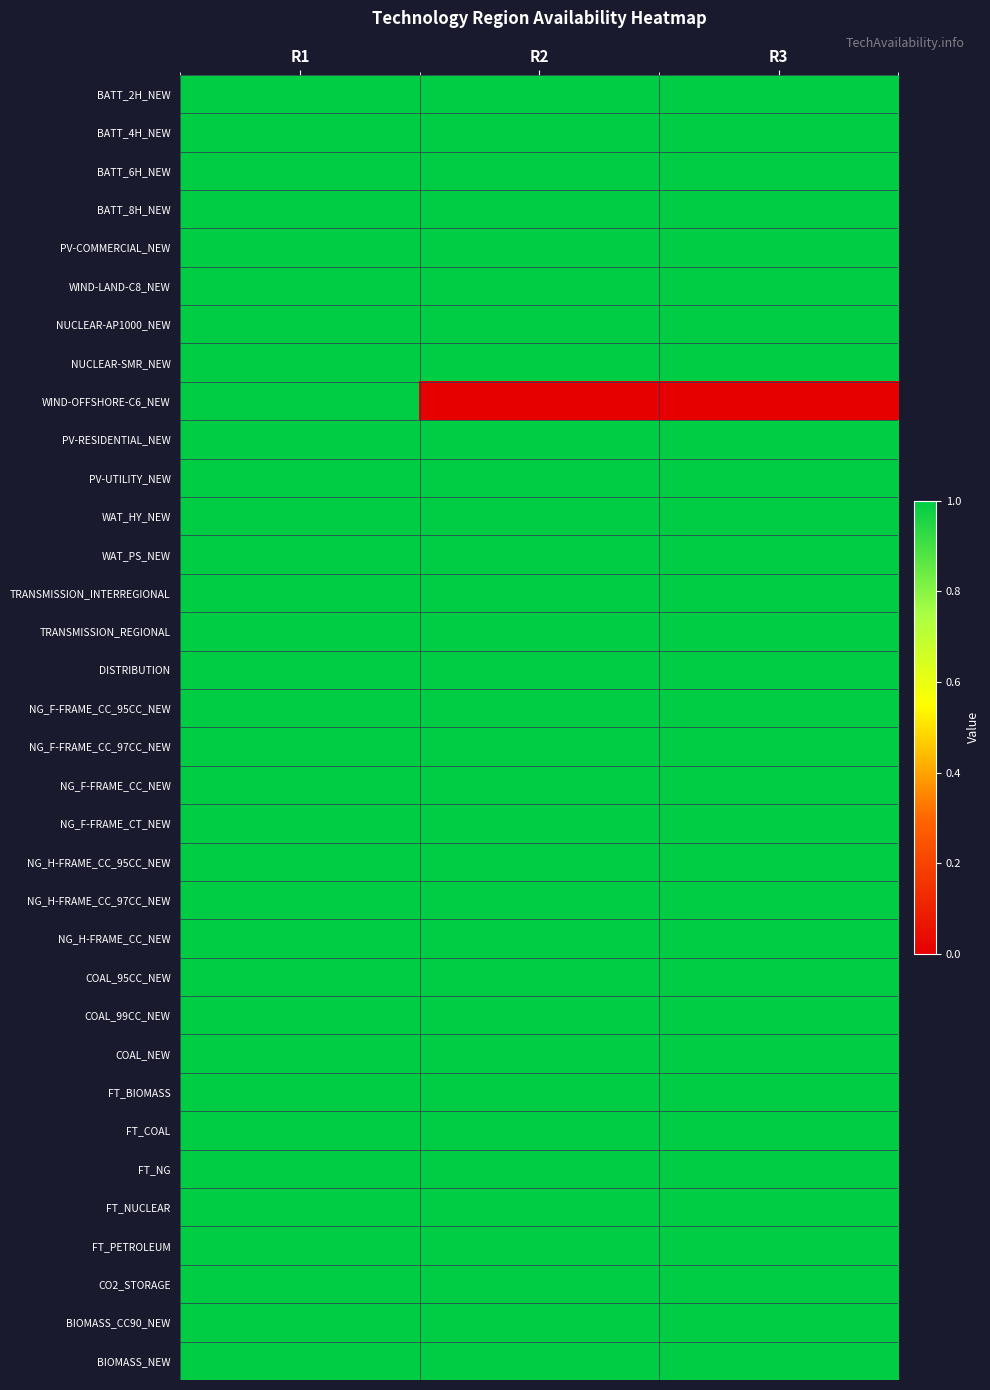

Which series has the widest spread of values?

WIND-OFFSHORE-C6_NEW